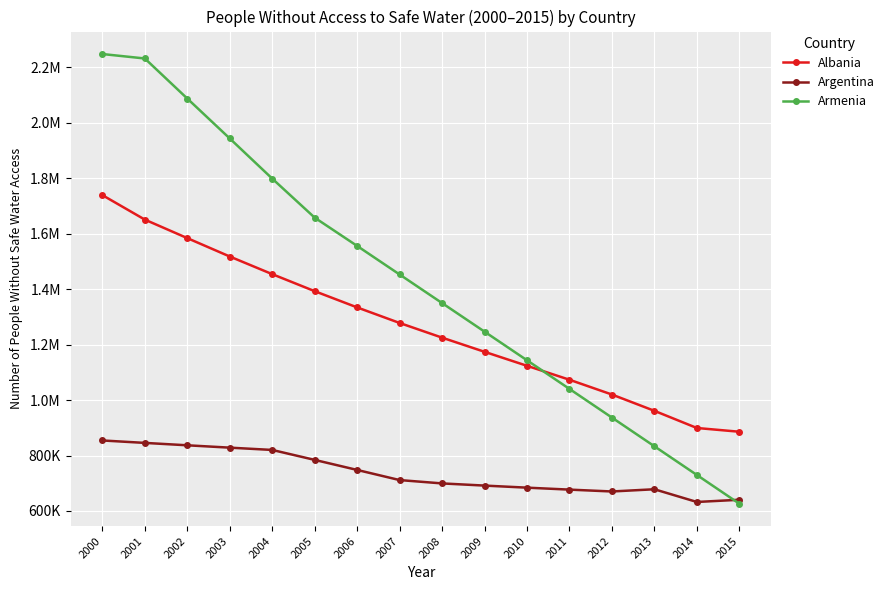

Is this an area chart (filled region under the line)?

No